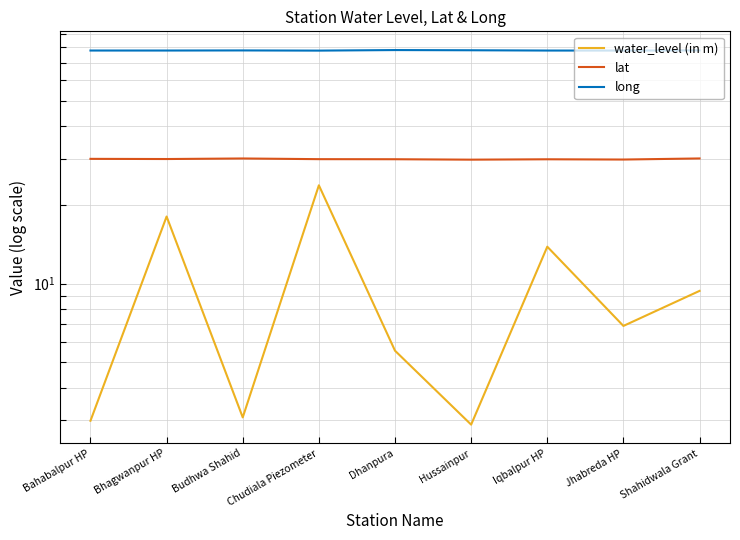

What is the difference between the water_level (in m) values at Bhagwanpur HP and Hussainpur?

15.2